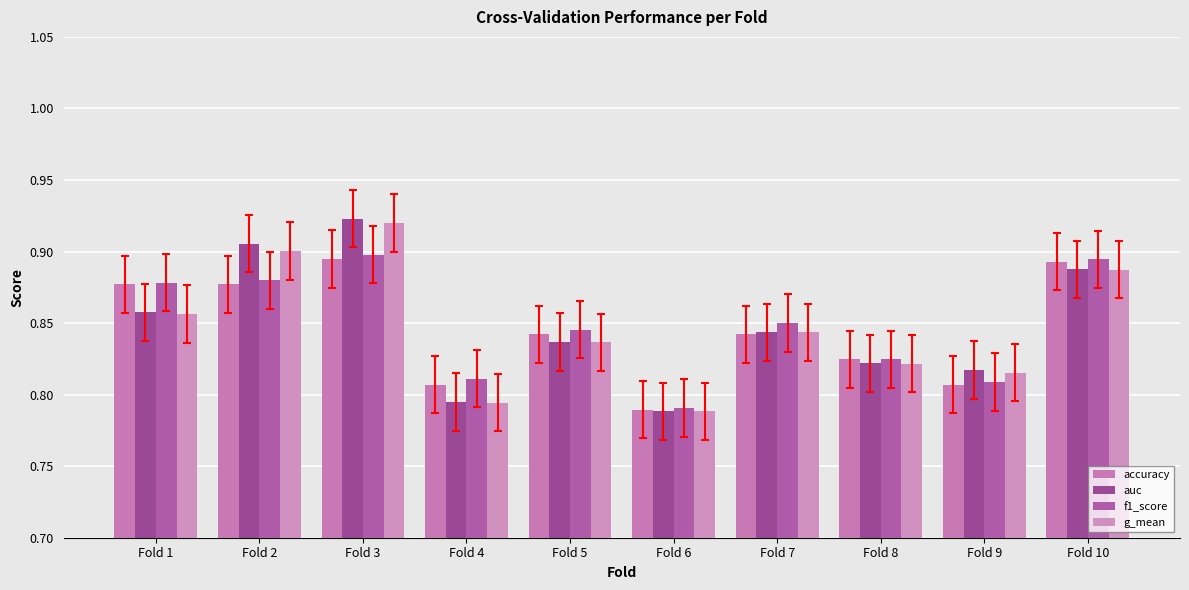

Is it true that g_mean equals 0.8 at Fold 8?

True